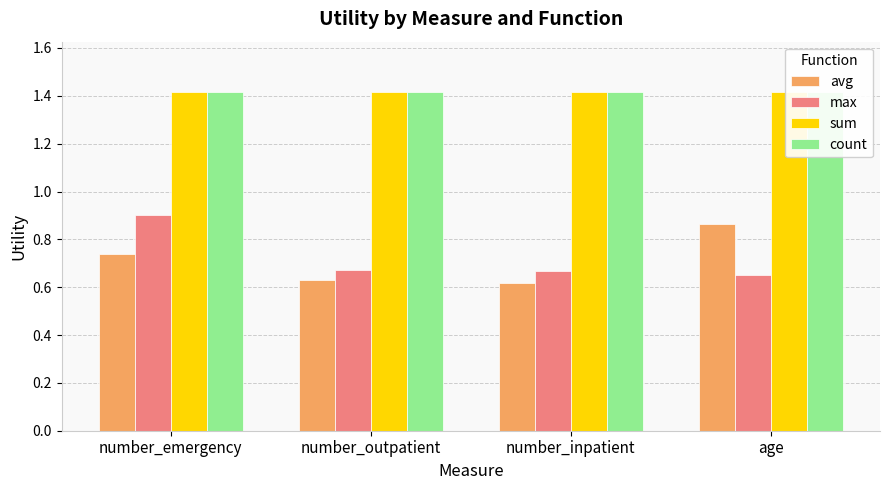

What is the sum of all avg values?

2.9